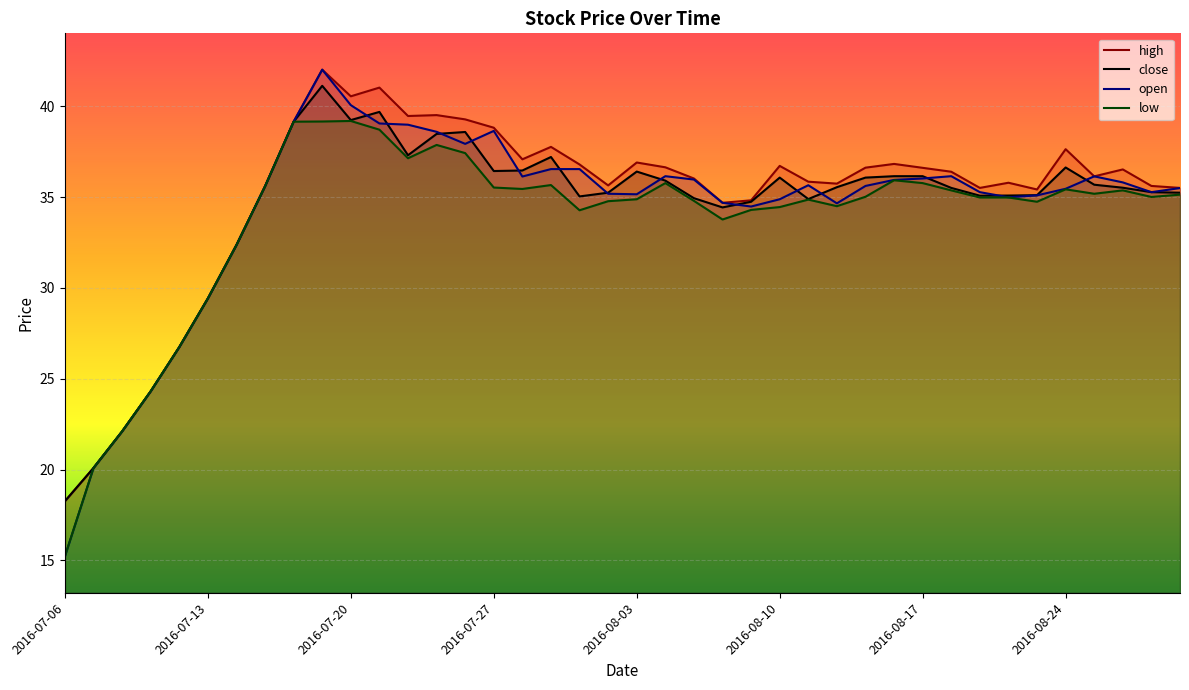

True or false: close has more than 1 points higher than both neighbors.

True